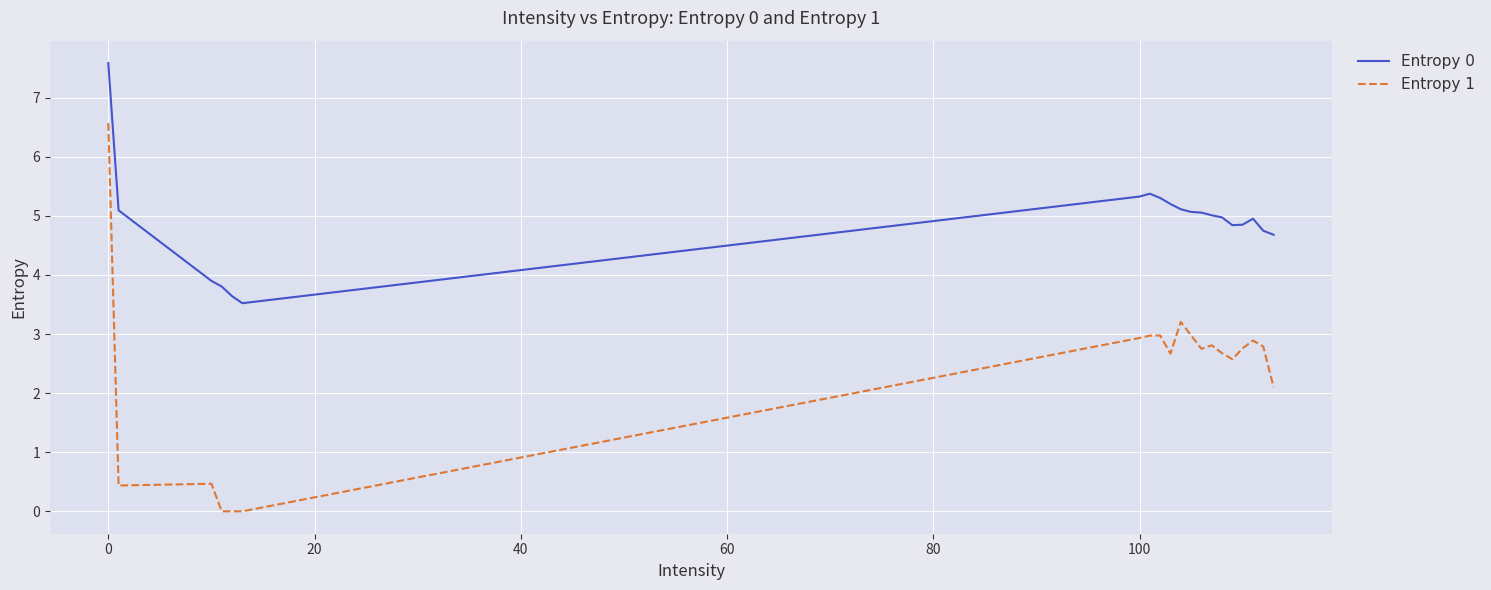

Rank the series by their average value, from lowest to highest.

Entropy 1, Entropy 0